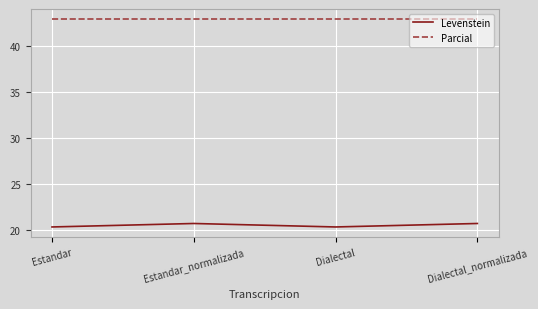

What position from the left is Estandar_normalizada?

2